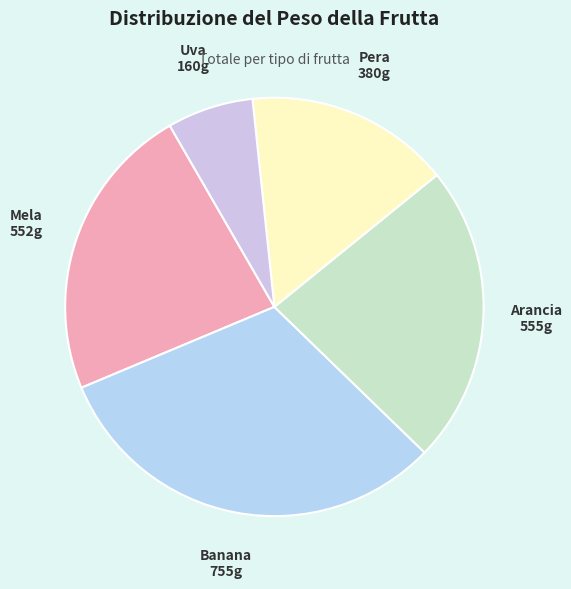

Is the sum of Uva and Banana greater than half?

No